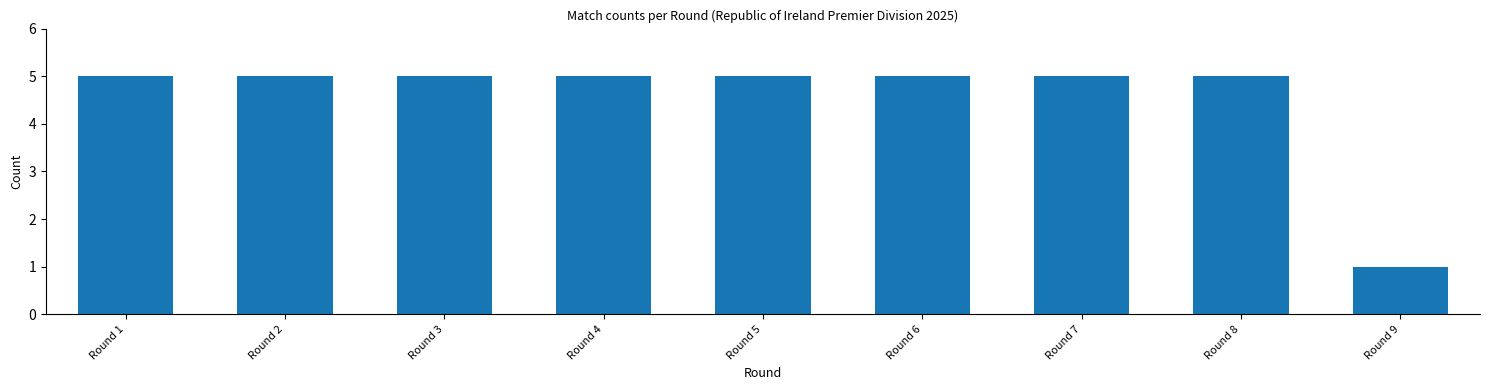

Reading left to right, transcribe all the data shown in this chart.

Round 1=5	Round 2=5	Round 3=5	Round 4=5	Round 5=5	Round 6=5	Round 7=5	Round 8=5	Round 9=1